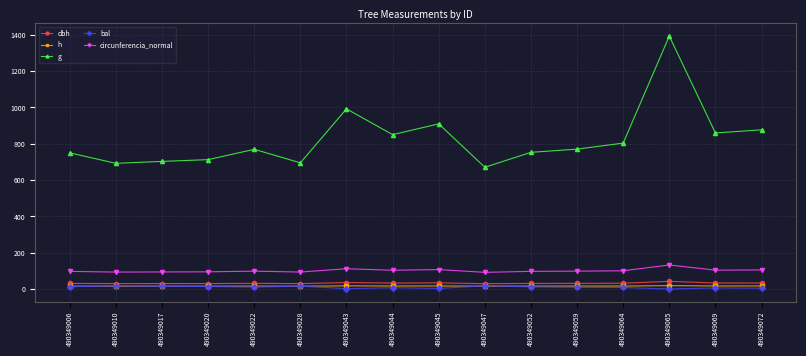

True or false: dbh has more than 1 interior local peaks.

True